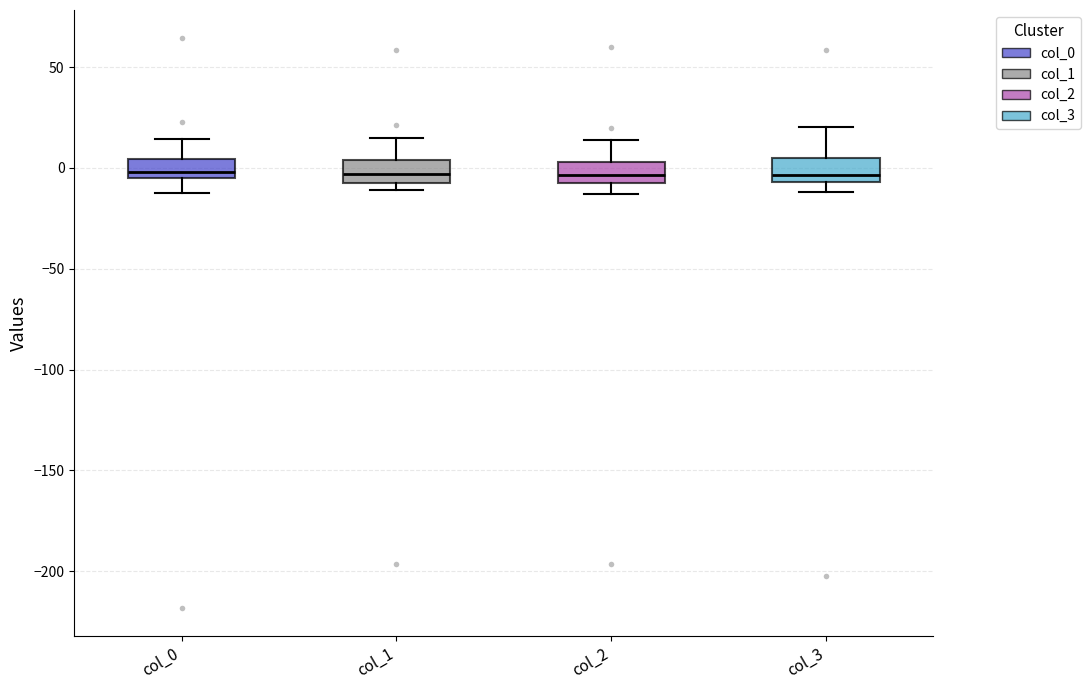

Reading left to right, read every box against the y-axis: the position of its median line, the range the box covers, and the ends of its whiskers. The values are not printed on the chart, so give them approximately, as read against the axis.

col_0: median 0, box -5 to 5, whiskers -10 to 15
col_1: median -5 (inside the box), box -5 to 5, whiskers -10 to 15
col_2: median -5, box -10 to 5, whiskers -15 to 15
col_3: median -5 (just above the box's lower edge), box -5 to 5, whiskers -10 to 20